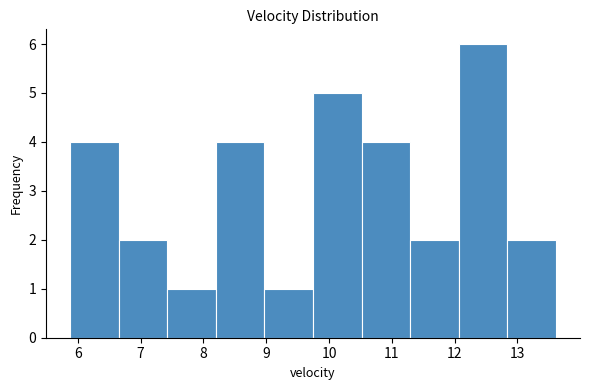

Which range on the x-axis has the tallest bar?

12.1 to 12.8